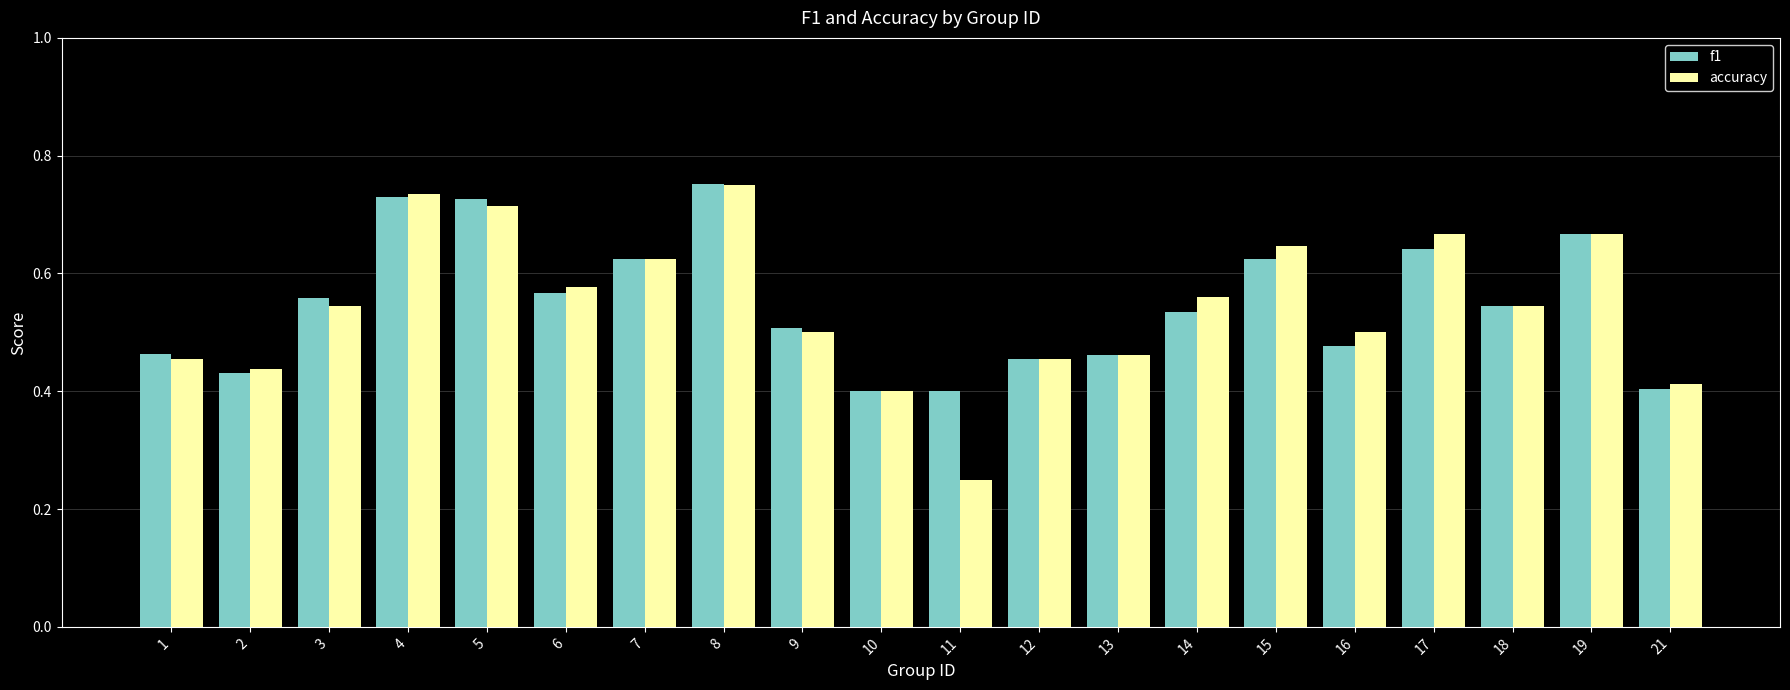

At how many categories does at least one series exceed 0?

20